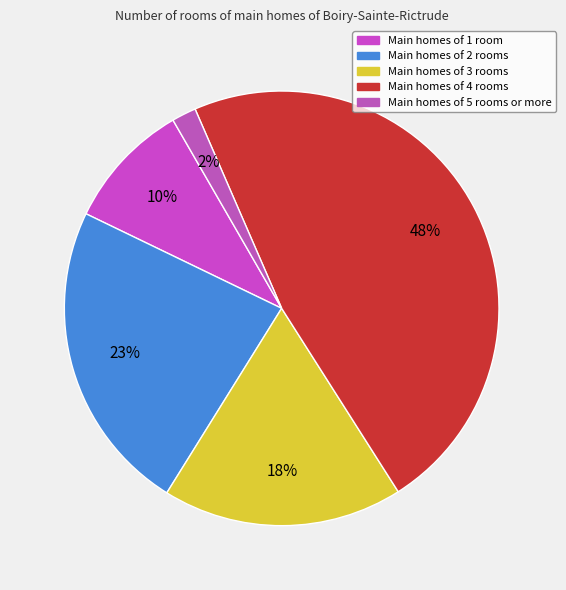

How many slices are in this pie chart?

5